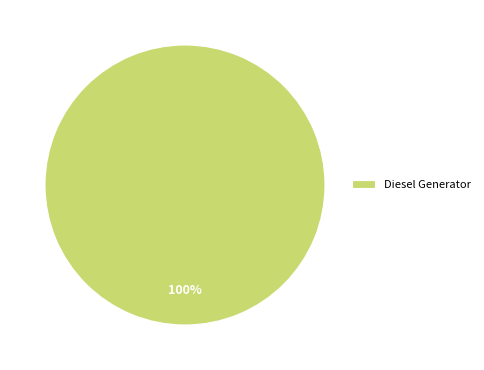

Rank the categories by value from lowest to highest.

Diesel Generator